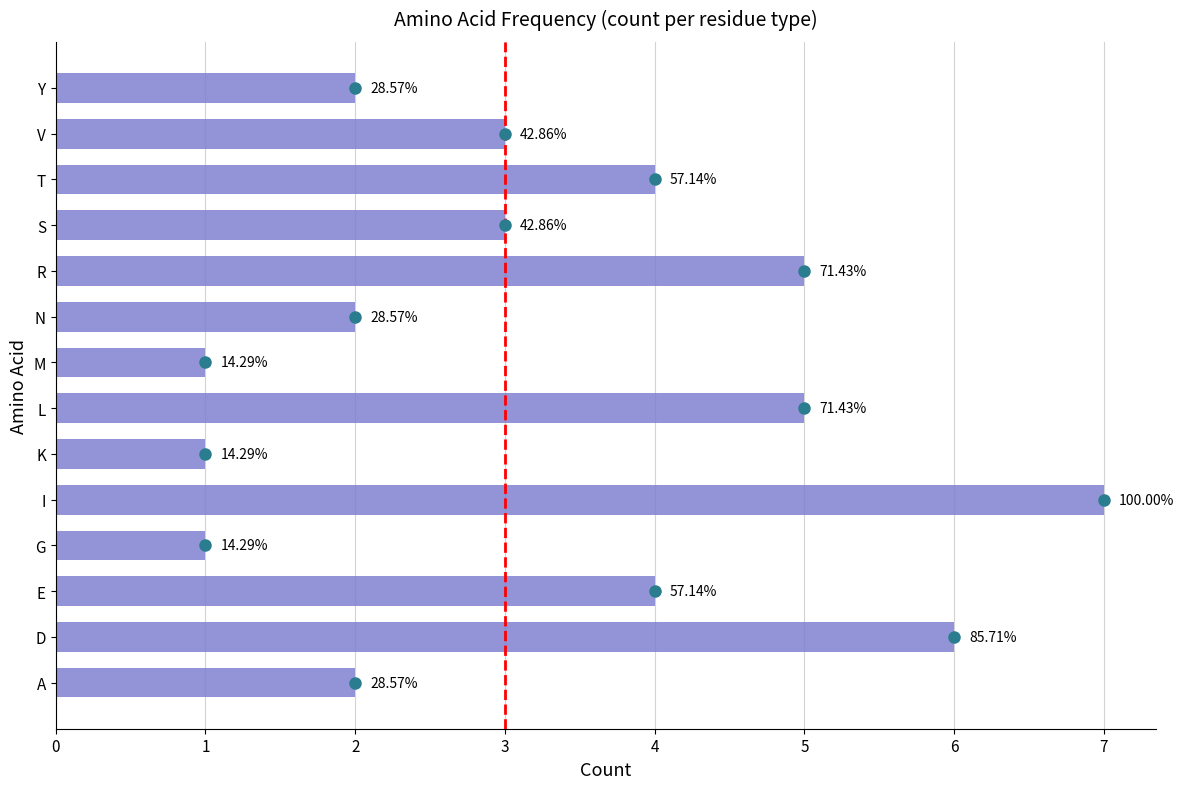

Rank the categories by value from lowest to highest.

G, K, M, A, N, Y, S, V, E, T, L, R, D, I